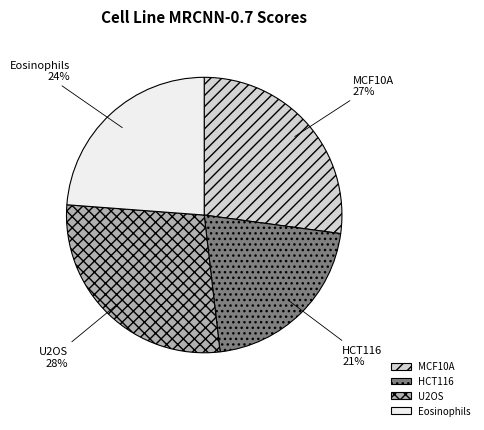

To the nearest percent, what is the difference between the HCT116 and Eosinophils slice percentages?

3%